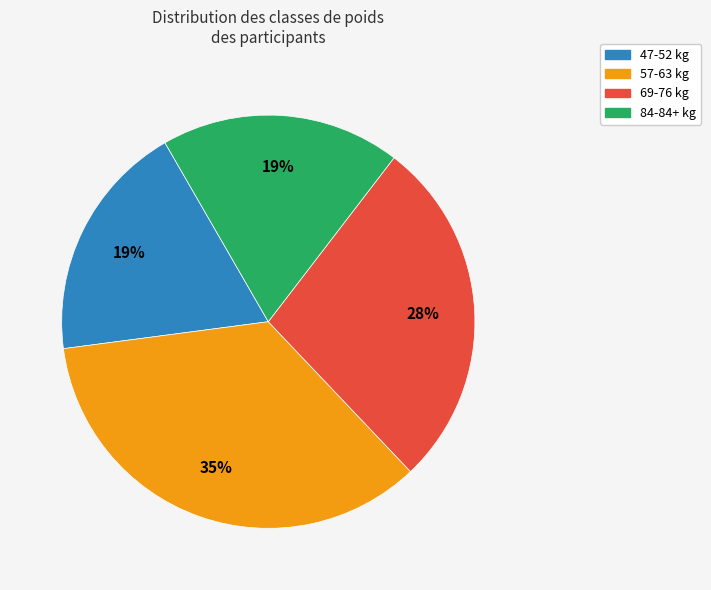

How many segments does this pie chart have?

4